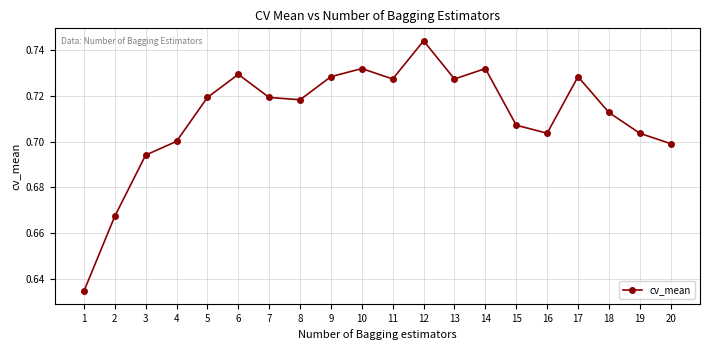

What is the sum of the values at 12 and 5?

1.5